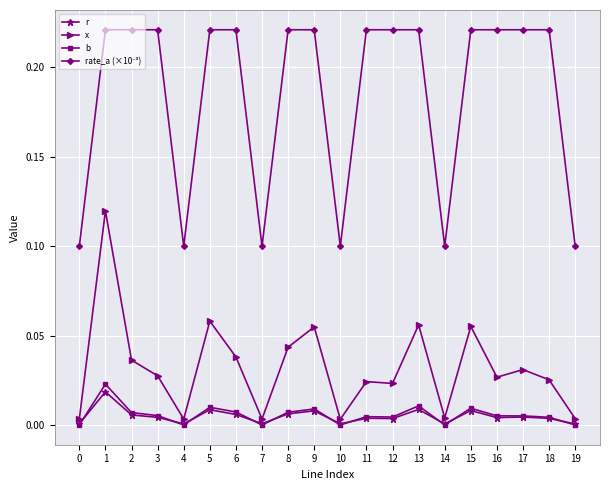

Where is the first local maximum for b?

1